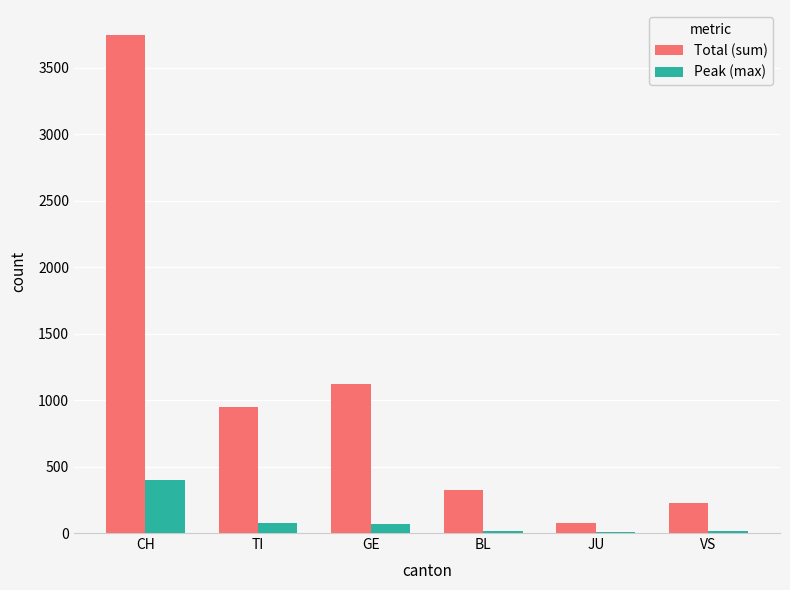

Which series changed the most between TI and BL?

Total (sum)